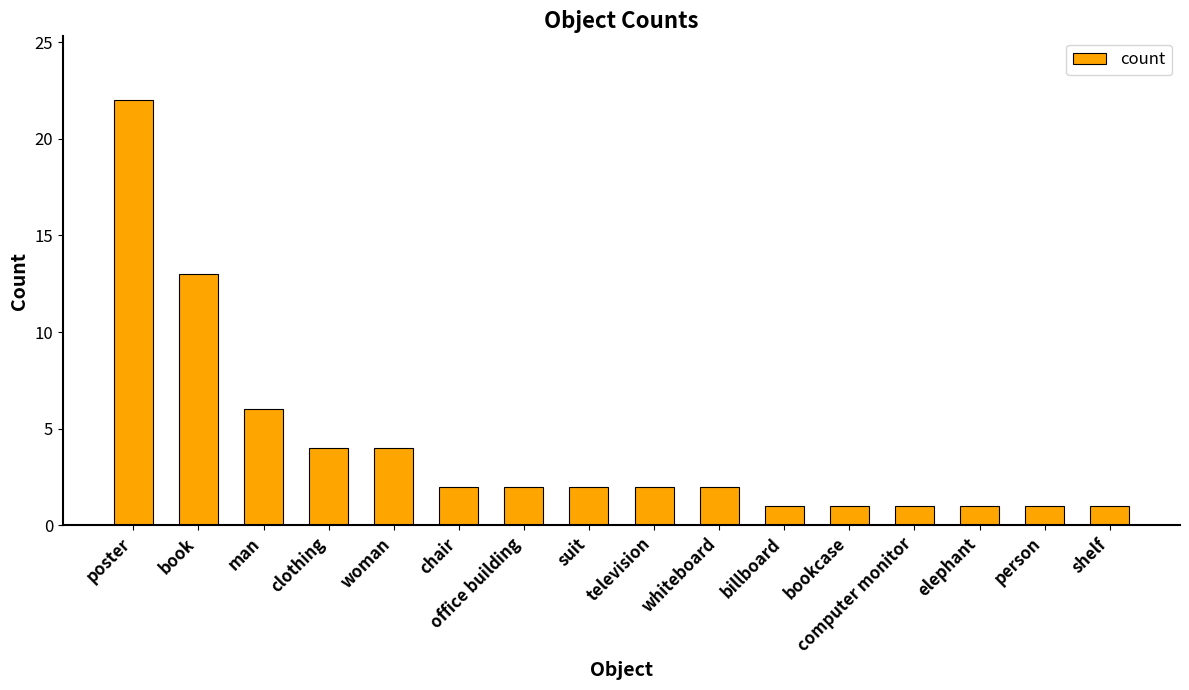

What is the label of the 10th bar from the left?

whiteboard